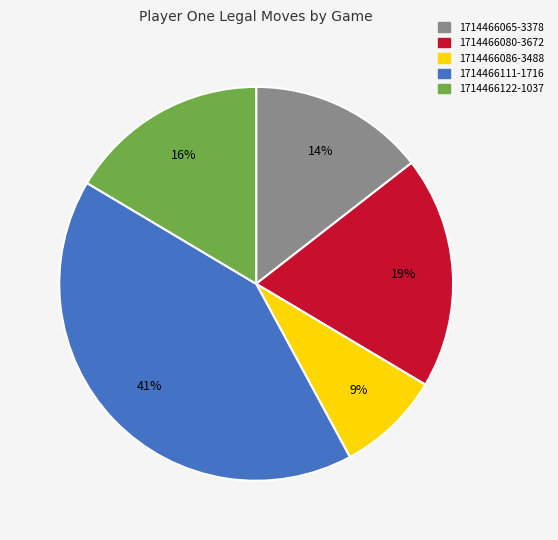

Is the sum of 1714466065-3378 and 1714466086-3488 greater than half?

No